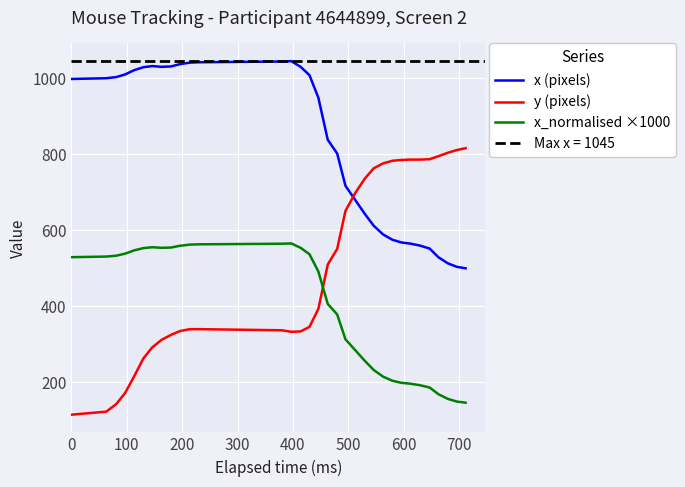

What is the average value of the x_normalised ×1000 series?

393.3